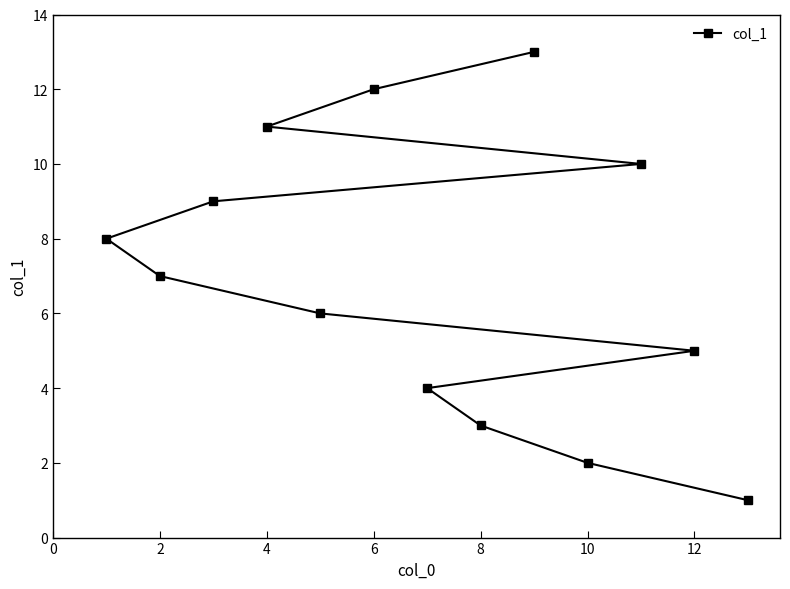

What is the sum of all values?

91